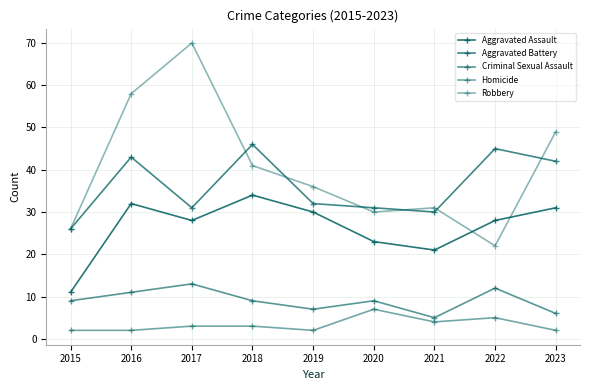

Is this an area chart (filled region under the line)?

No